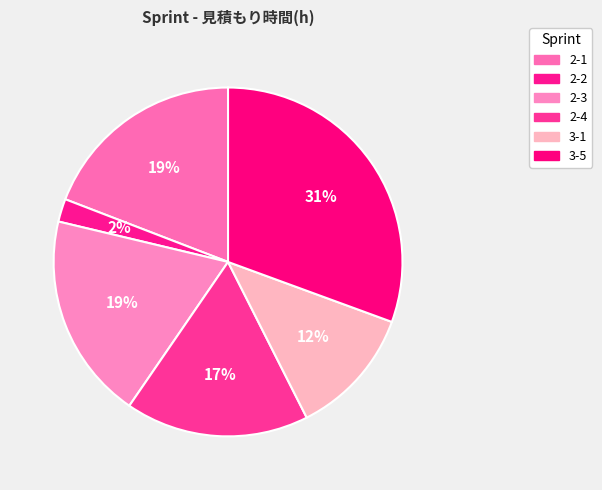

What is the change in value from 2-1 to 2-4?

-8